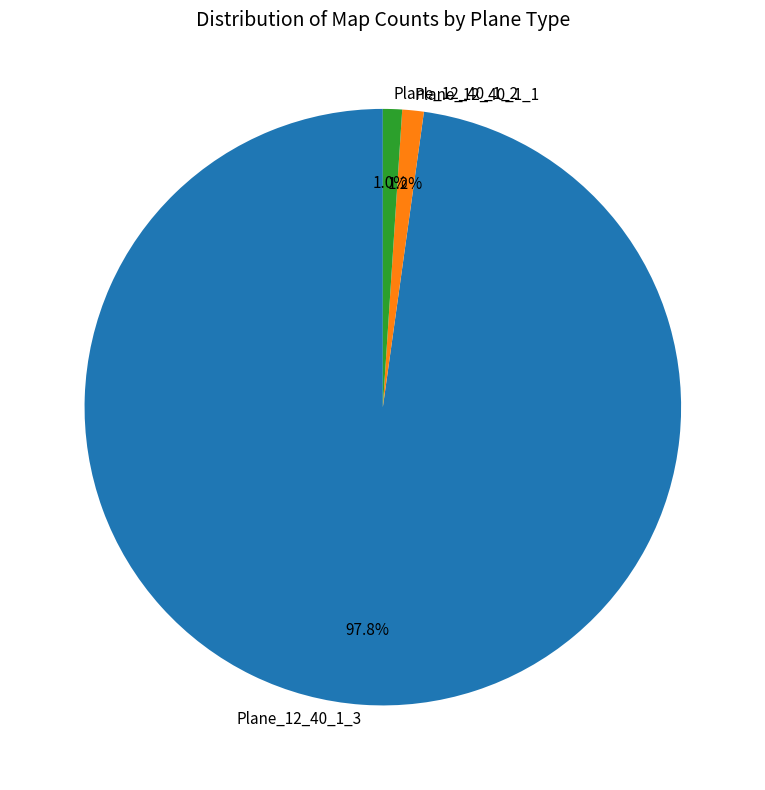

What portion of the pie excludes Plane_12_40_1_1?

98.8%